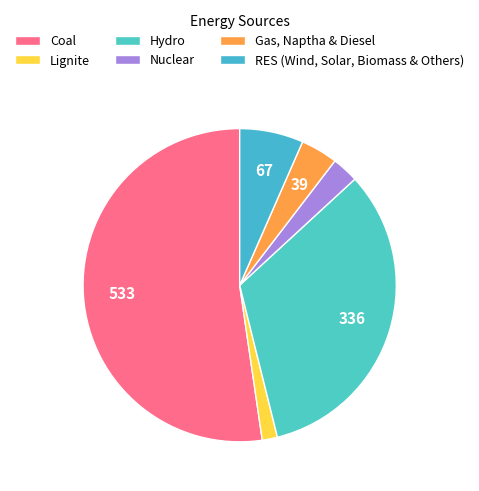

How much of the chart is everything except Coal?

47.7%